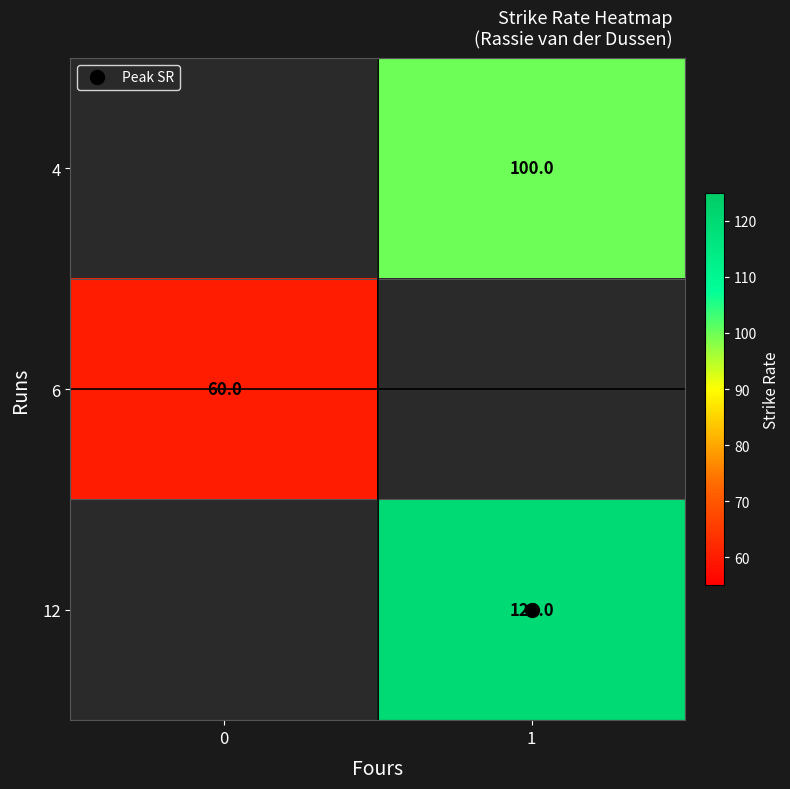

Rank the categories by 4 value from lowest to highest.

0, 1